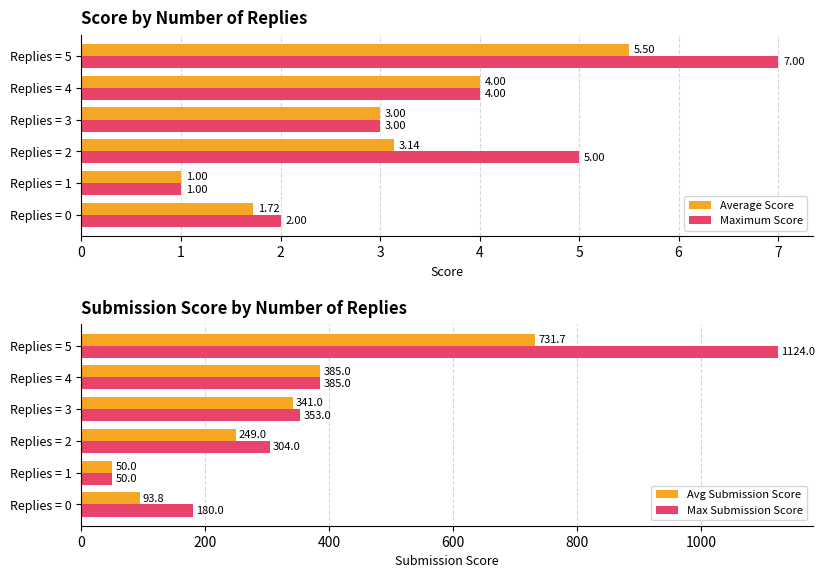

List the labels in order of Maximum Score value, largest first.

Replies = 5, Replies = 2, Replies = 4, Replies = 3, Replies = 0, Replies = 1